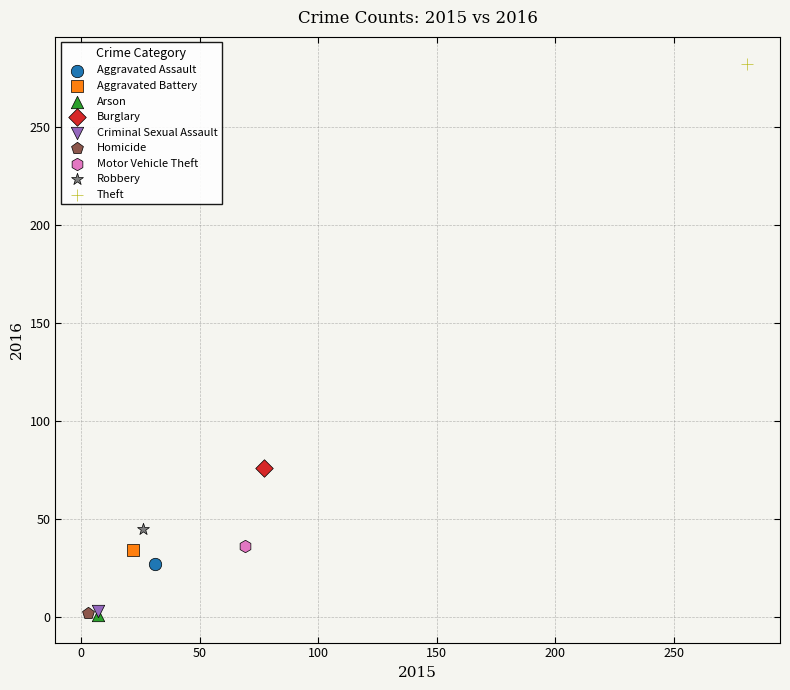

Which series reaches the maximum Y coordinate?

Theft